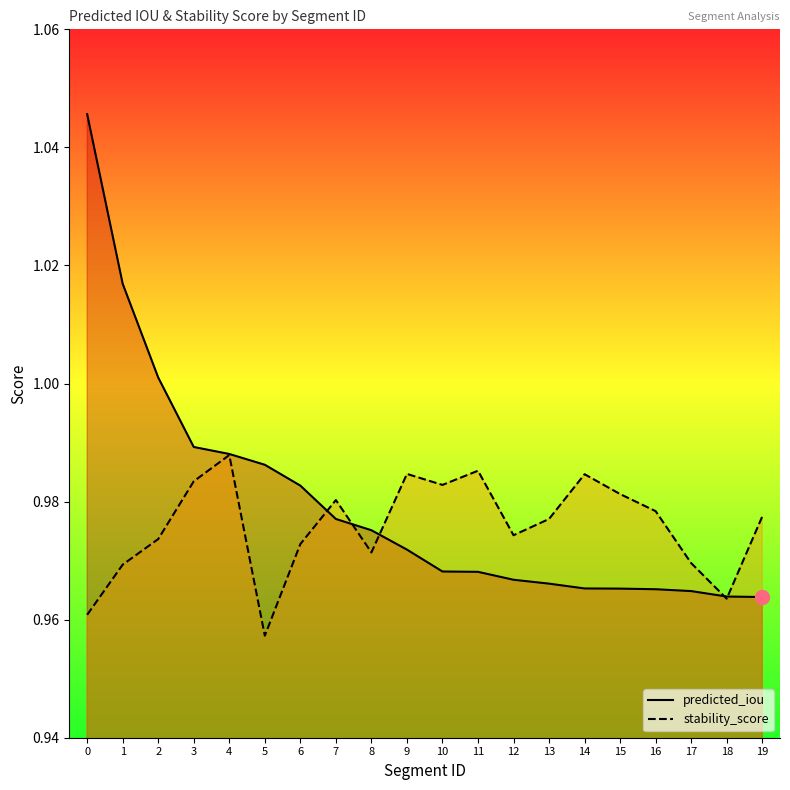

Which label corresponds to the smallest value in the chart?

5